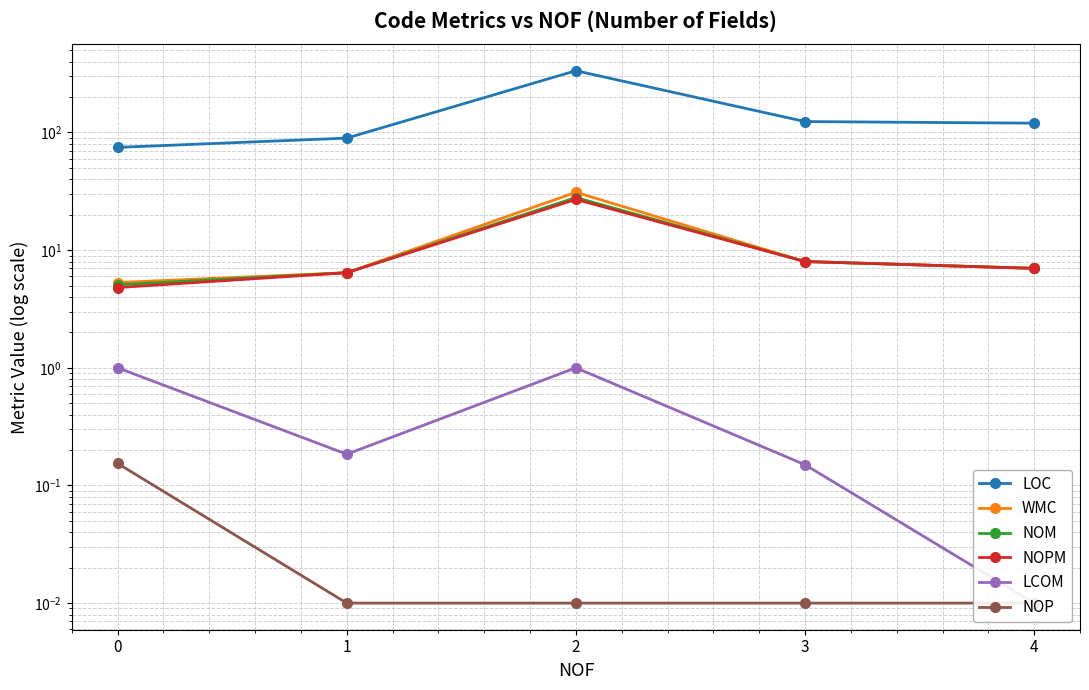

True or false: LCOM and NOP cross at least once.

False